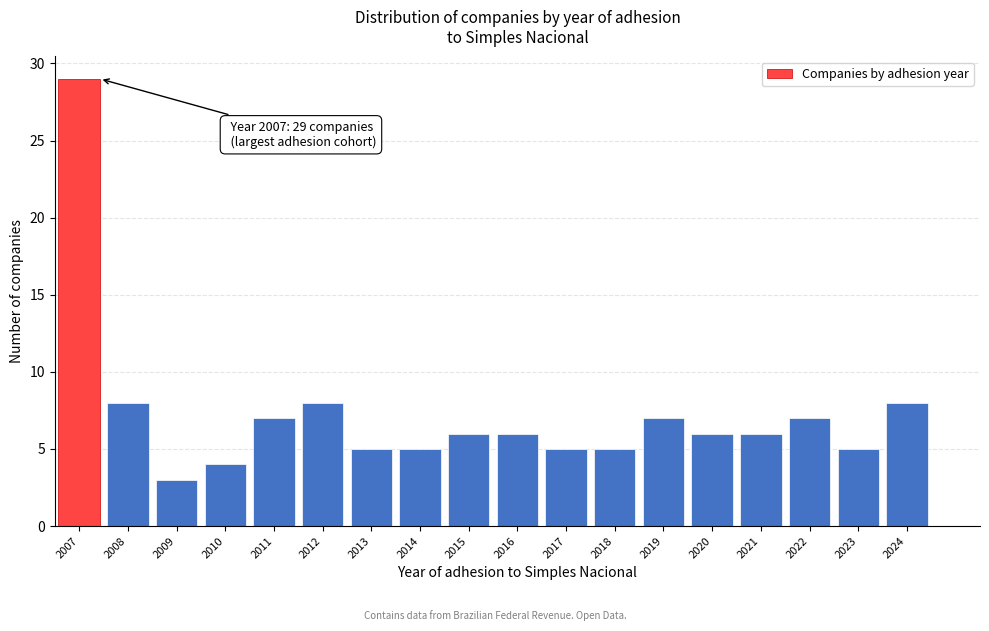

Reading left to right, transcribe all the data shown in this chart.

29	8	3	4	7	8	5	5	6	6	5	5	7	6	6	7	5	8